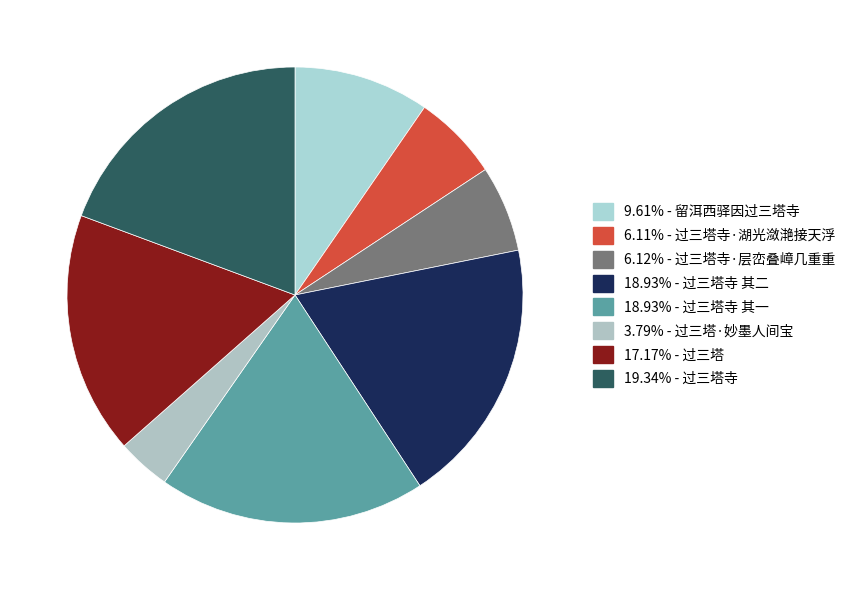

Rank the categories by value from highest to lowest.

过三塔寺, 过三塔寺 其二, 过三塔寺 其一, 过三塔, 留洱西驿因过三塔寺, 过三塔寺·层峦叠嶂几重重, 过三塔寺·湖光潋滟接天浮, 过三塔·妙墨人间宝